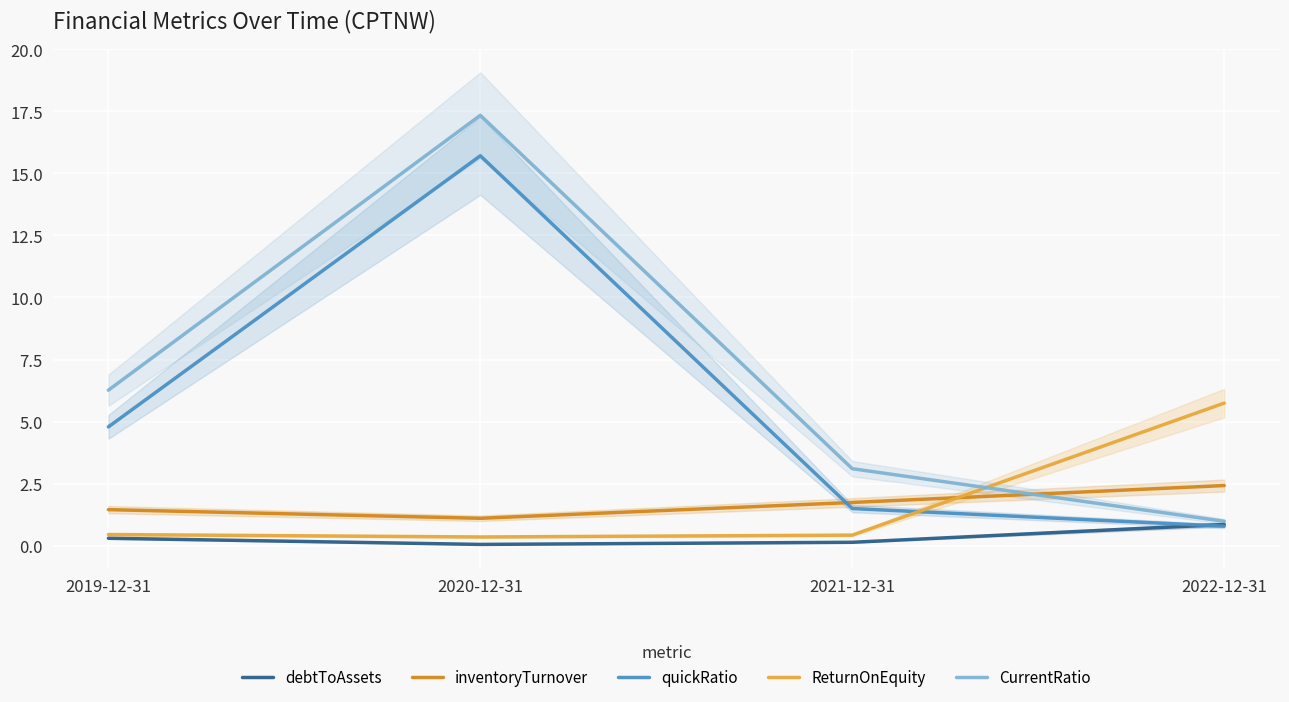

How many interior local peaks does the quickRatio series have?

1